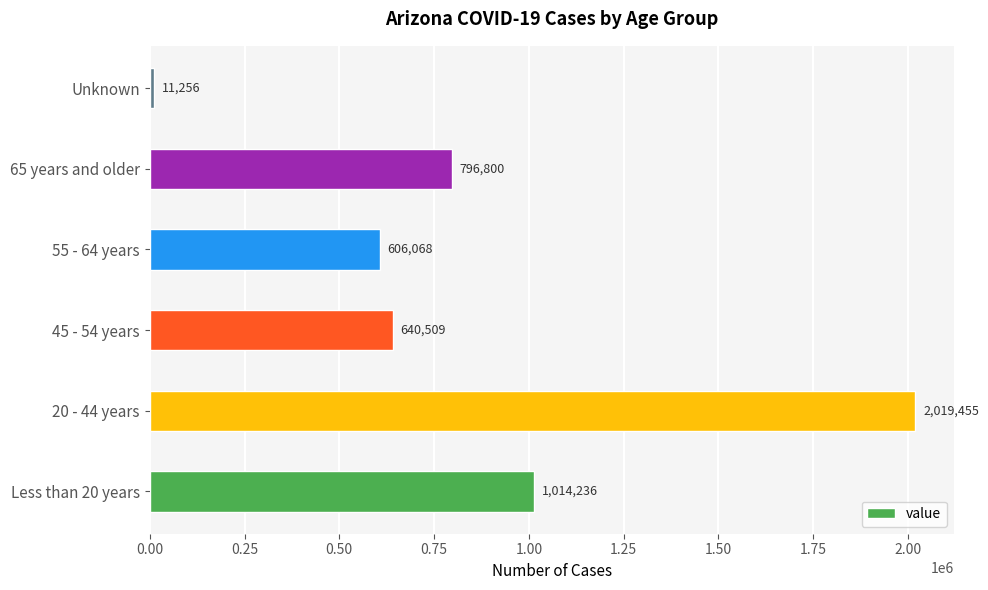

Reading top to bottom, what are all the values shown in this chart?

11256	796800	606068	640509	2019455	1014236